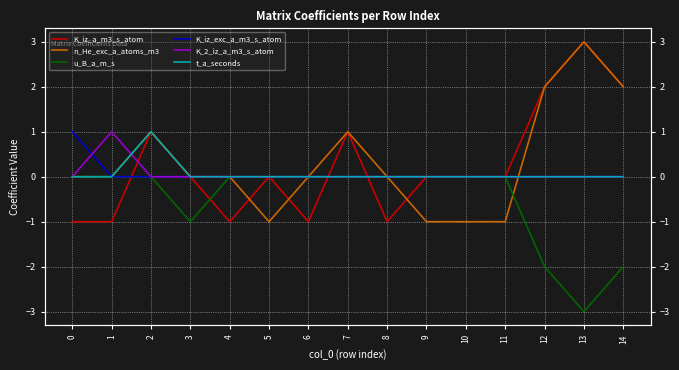

What is the average value of the u_B_a_m_s series?

-1